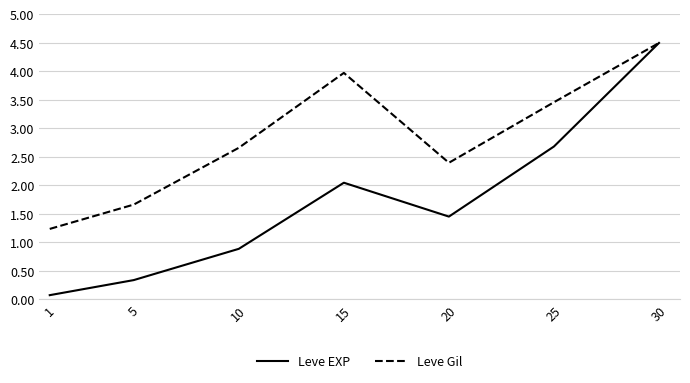

What is the difference between the highest and lowest values at 5?

1.3